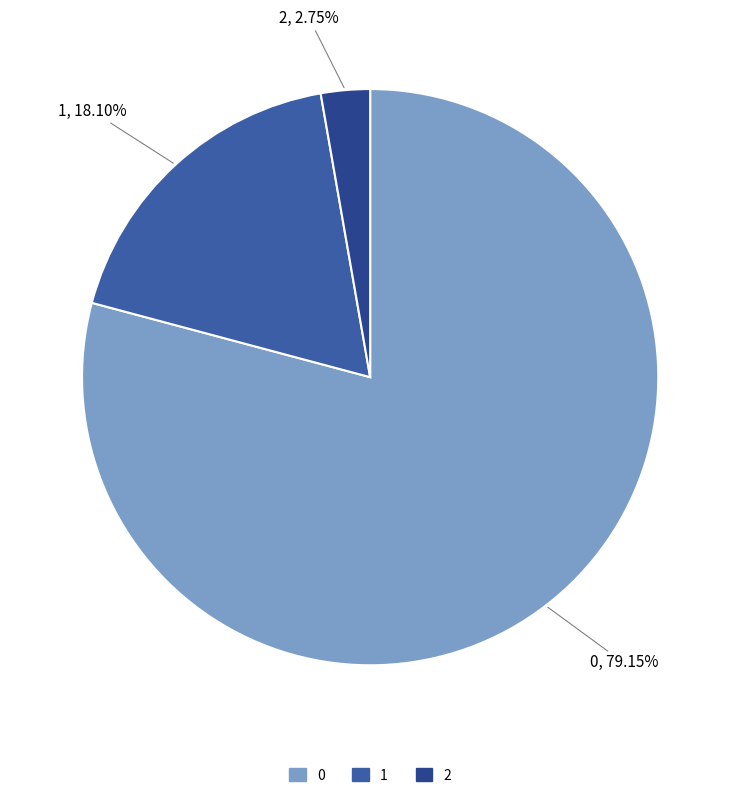

Does 1 represent more than half of the total?

No